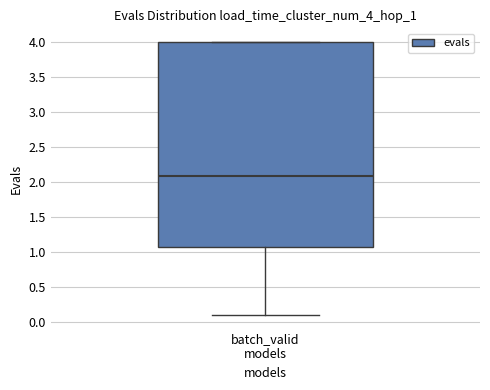

Read this box plot against the y-axis: the position of the median line, the range covered by the box, and the ends of both whiskers. The values are not printed on the chart, so give them approximately, as read against the axis.

median 2.1, box 1.1 to 4.0, whiskers 0.1 to 4.0